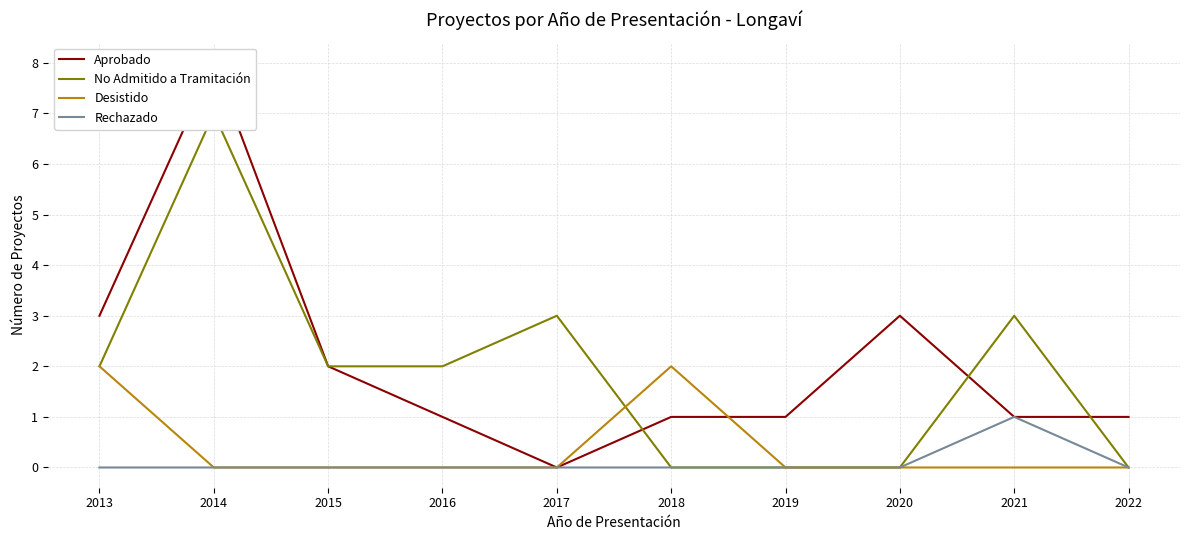

How many values in the No Admitido a Tramitación series are below 2?

4